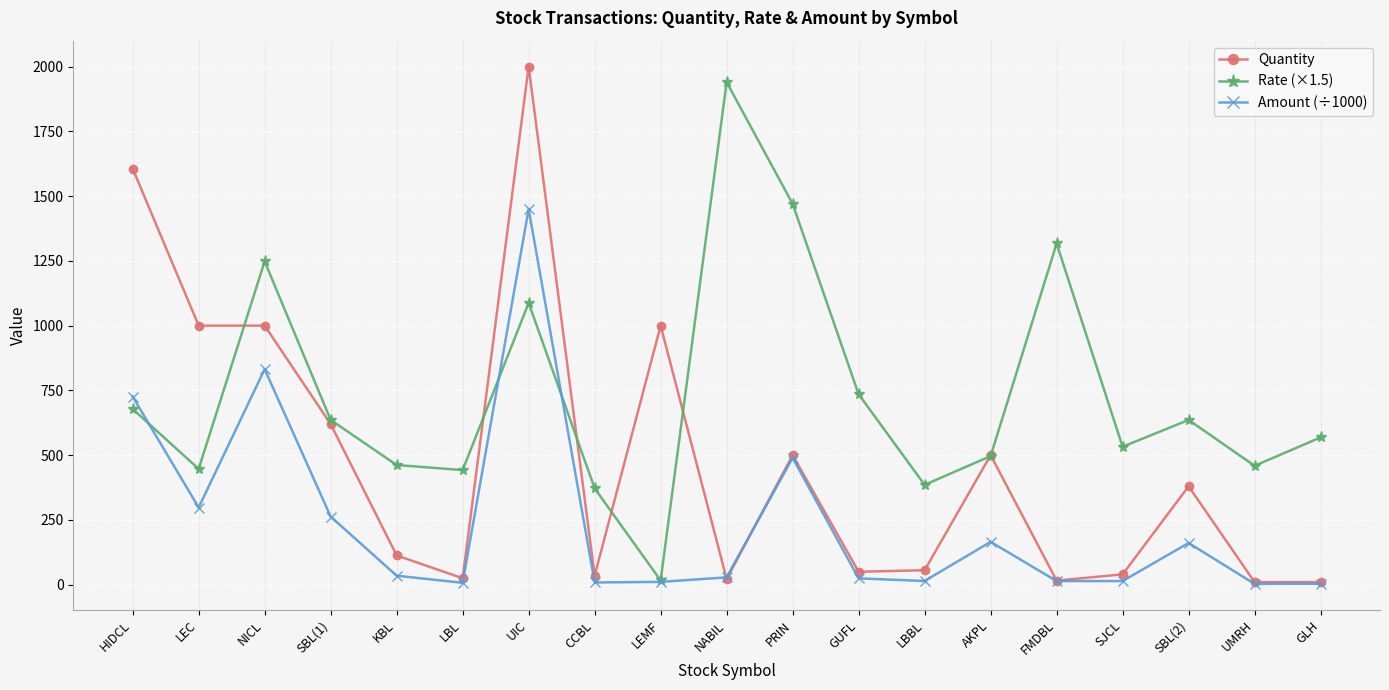

What is the spread (max minus min) of values at HIDCL?

928.0